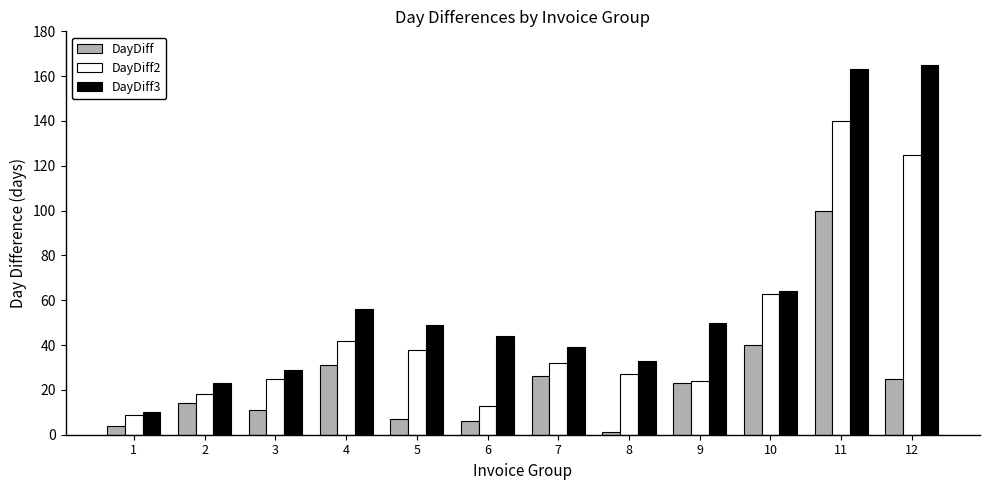

What is the difference between the DayDiff2 values at 6 and 4?

29